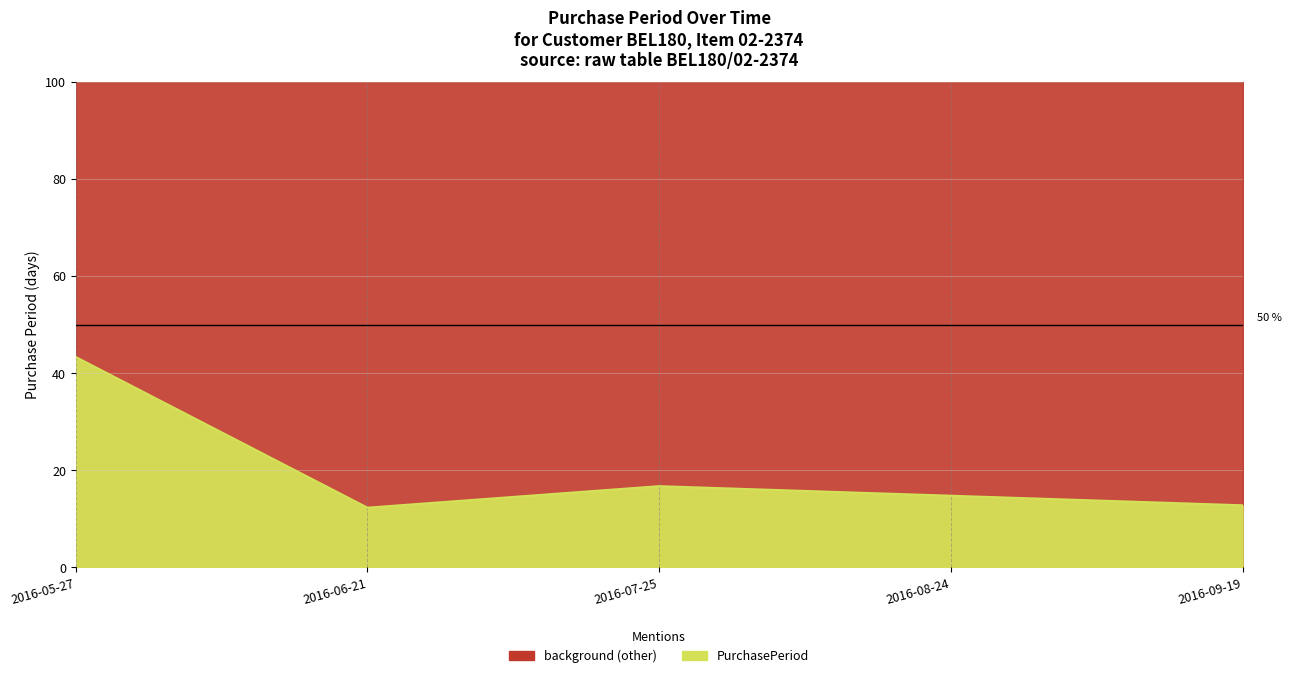

Reading right to left, list all the values displayed in this chart.

12.8	14.8	16.7	12.3	43.3